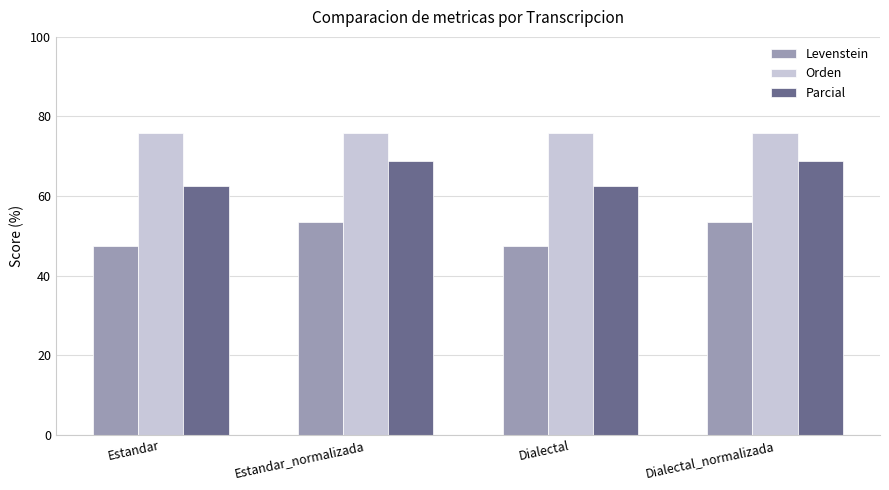

What is the label of the 2nd bar from the left?

Estandar_normalizada